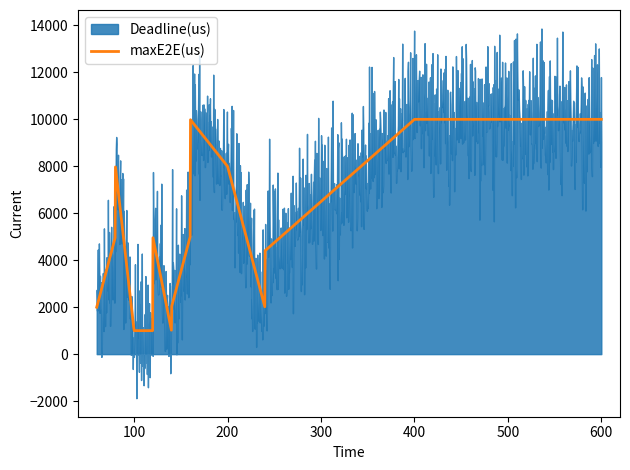

What is the highest value of the maxE2E(us) series?

10000.0